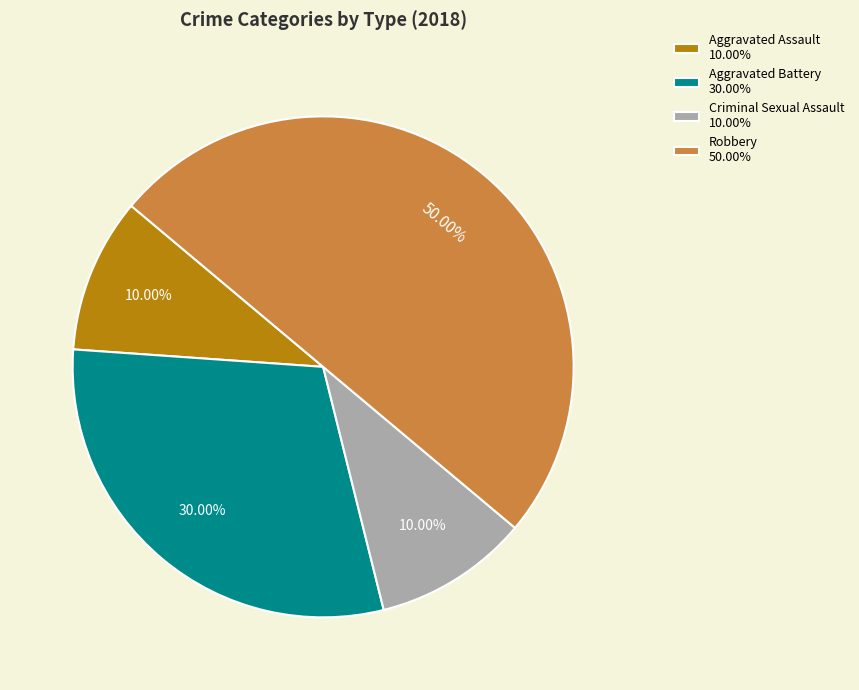

Count the number of slices in the pie.

4